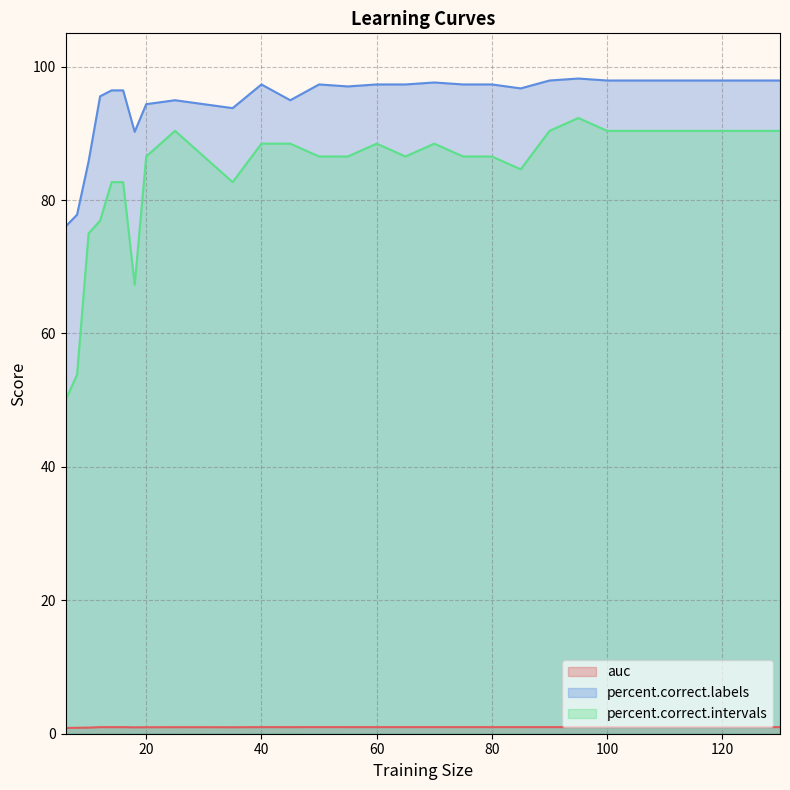

At which category is the sum across all series the highest?

95